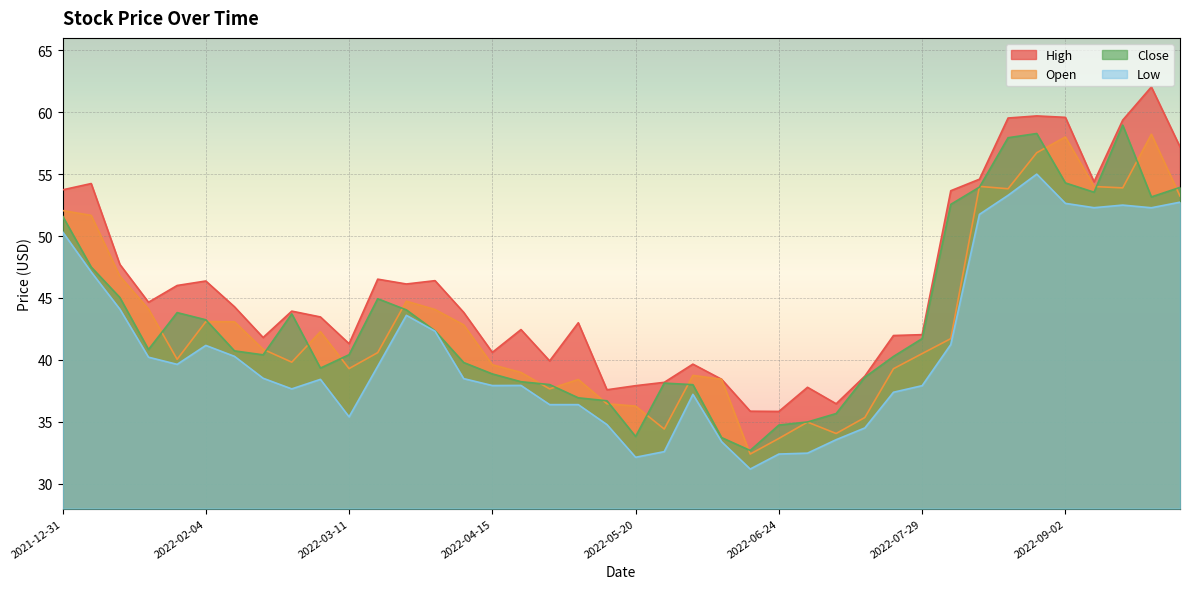

What is the difference between the maximum and minimum values in the Open series?

25.8